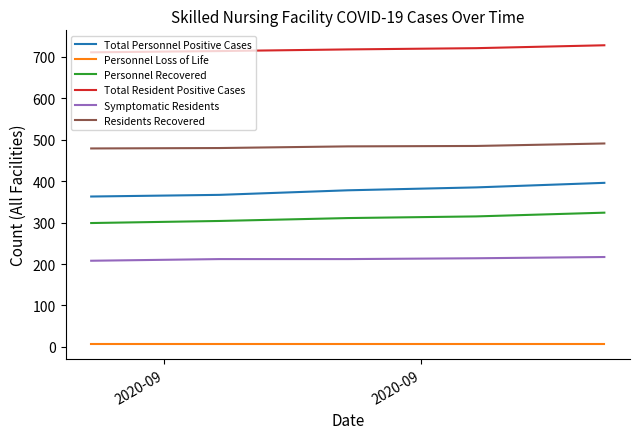

Count the Total Personnel Positive Cases values in the range 367 to 385.

3